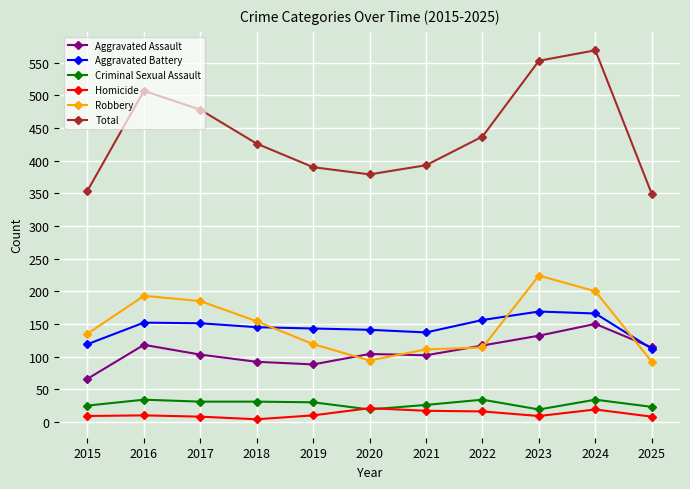

How many data points in Homicide are less than 10?

5